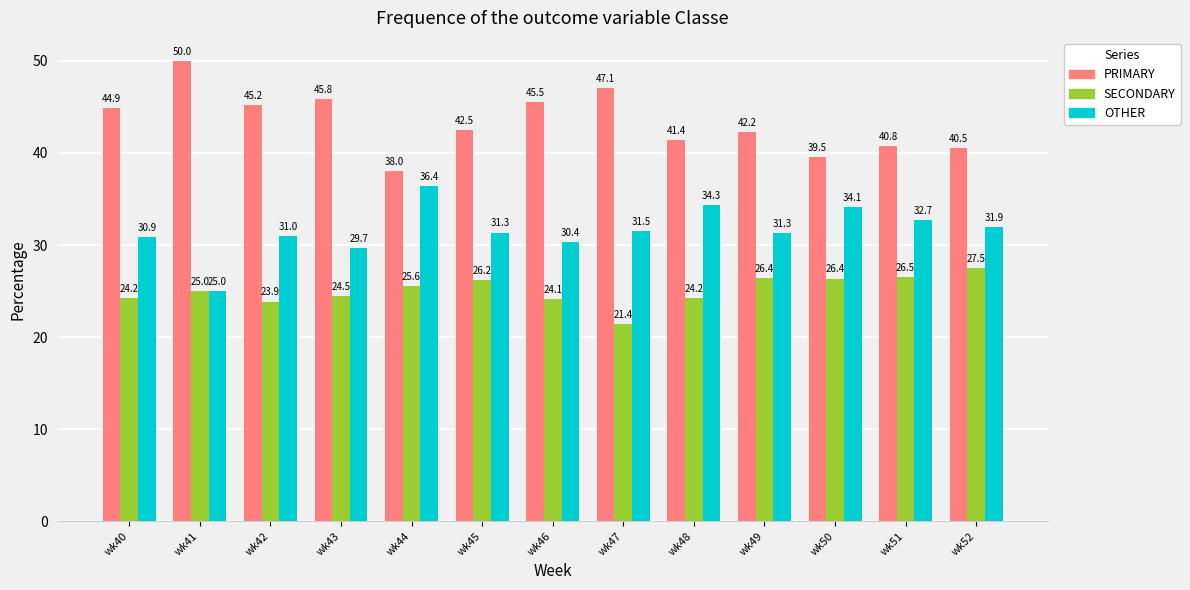

What is the total value across all series at wk49?

100.0